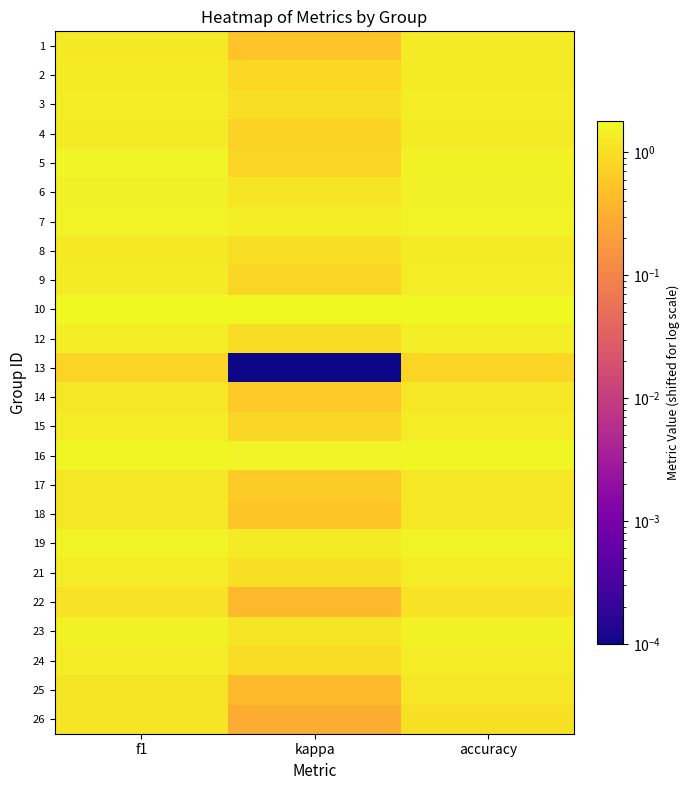

How many distinct data groups are displayed?

24